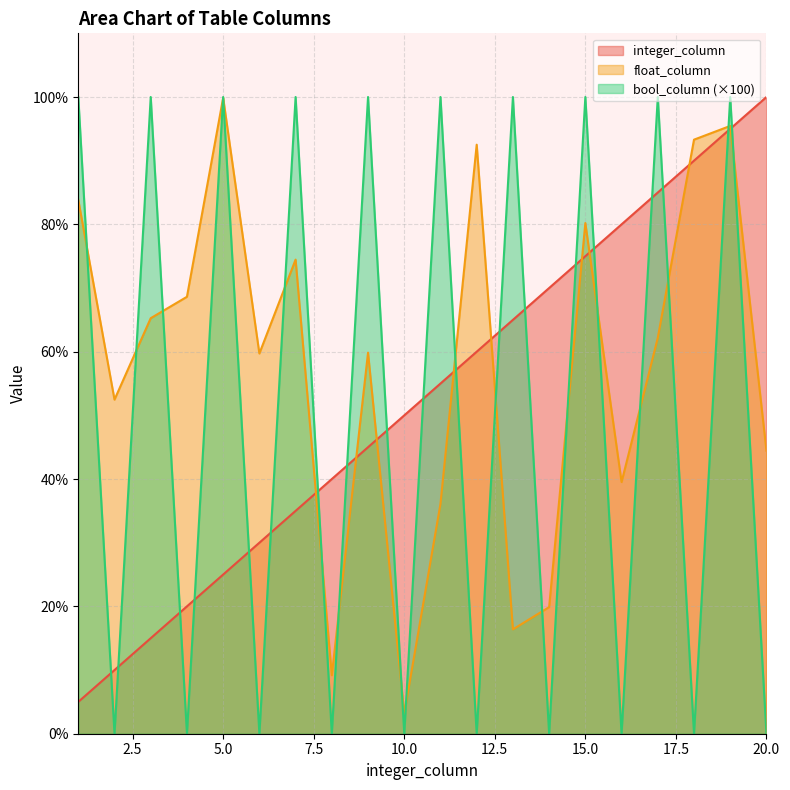

Is it true that integer_column equals 145.6 at 20.0?

False